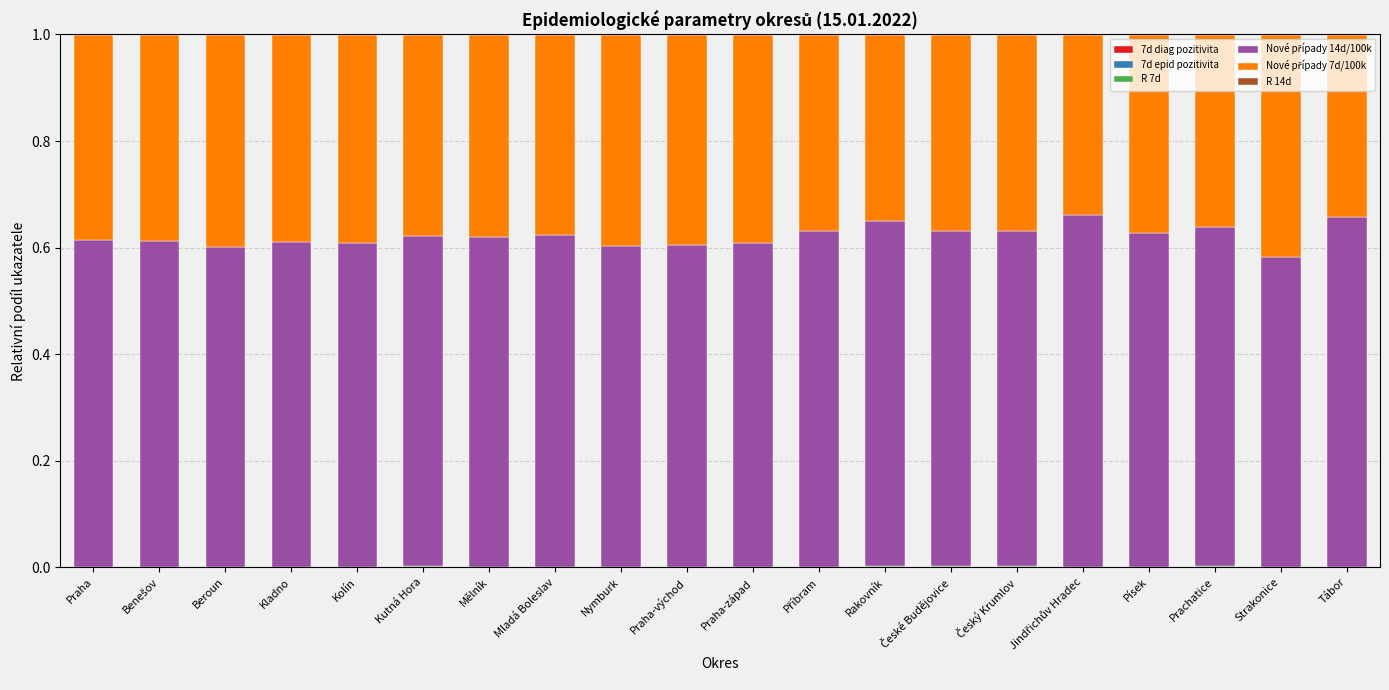

Which has a higher value, Benešov or Tábor?

Benešov